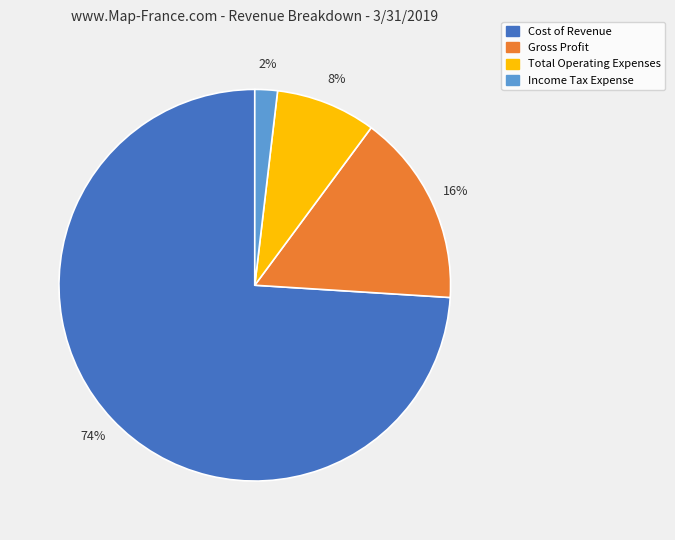

To the nearest percent, what is the average slice percentage?

25%